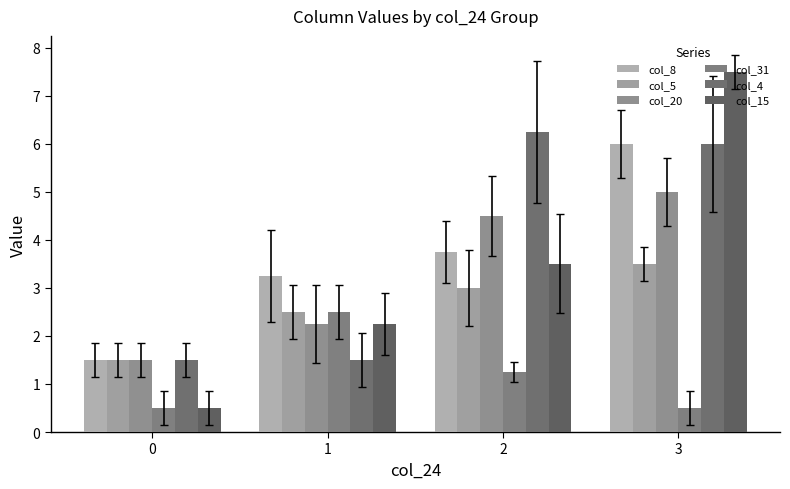

What is the greatest value displayed?

7.5